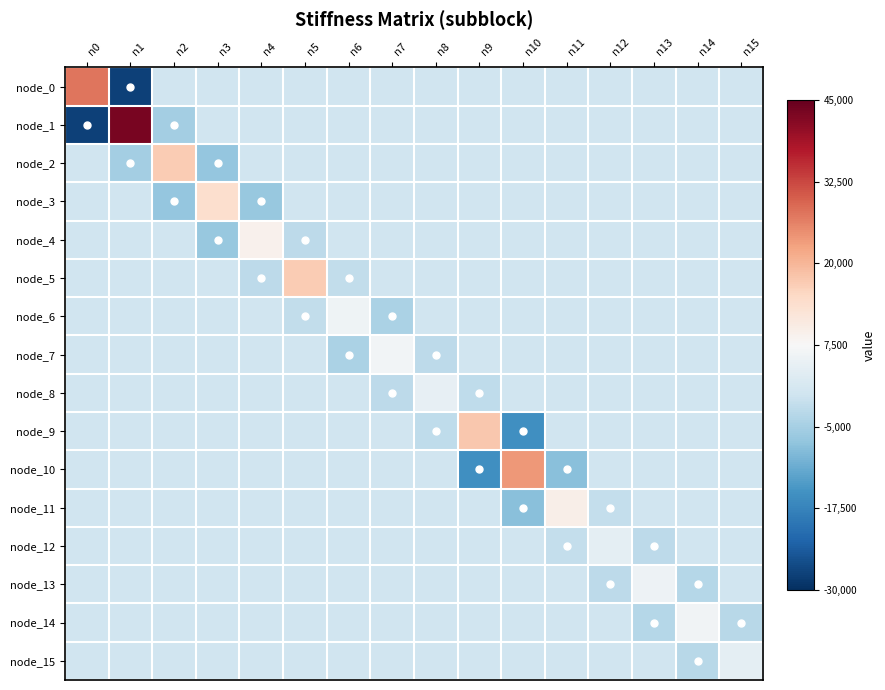

Reading left to right, list all the values displayed in this chart.

node_0: n0=27598.8	n1=-27637.5	n2=0.0	n3=0.0	n4=0.0	n5=0.0	n6=0.0	n7=0.0	n8=0.0	n9=0.0	n10=0.0	n11=0.0	n12=0.0	n13=0.0	n14=0.0	n15=0.0
node_1: n0=-27637.5	n1=43129.4	n2=-5193.6	n3=0.0	n4=0.0	n5=0.0	n6=0.0	n7=0.0	n8=0.0	n9=0.0	n10=0.0	n11=0.0	n12=0.0	n13=0.0	n14=0.0	n15=0.0
node_2: n0=0.0	n1=-5193.6	n2=17120.6	n3=-7015.1	n4=0.0	n5=0.0	n6=0.0	n7=0.0	n8=0.0	n9=0.0	n10=0.0	n11=0.0	n12=0.0	n13=0.0	n14=0.0	n15=0.0
node_3: n0=0.0	n1=0.0	n2=-7015.1	n3=13749.5	n4=-6779.3	n5=0.0	n6=0.0	n7=0.0	n8=0.0	n9=0.0	n10=0.0	n11=0.0	n12=0.0	n13=0.0	n14=0.0	n15=0.0
node_4: n0=0.0	n1=0.0	n2=0.0	n3=-6779.3	n4=9129.8	n5=-2342.3	n6=0.0	n7=0.0	n8=0.0	n9=0.0	n10=0.0	n11=0.0	n12=0.0	n13=0.0	n14=0.0	n15=0.0
node_5: n0=0.0	n1=0.0	n2=0.0	n3=0.0	n4=-2342.3	n5=17164.0	n6=-1626.6	n7=0.0	n8=0.0	n9=0.0	n10=0.0	n11=0.0	n12=0.0	n13=0.0	n14=0.0	n15=0.0
node_6: n0=0.0	n1=0.0	n2=0.0	n3=0.0	n4=0.0	n5=-1626.6	n6=5876.5	n7=-4259.2	n8=0.0	n9=0.0	n10=0.0	n11=0.0	n12=0.0	n13=0.0	n14=0.0	n15=0.0
node_7: n0=0.0	n1=0.0	n2=0.0	n3=0.0	n4=0.0	n5=0.0	n6=-4259.2	n7=6444.4	n8=-2175.6	n9=0.0	n10=0.0	n11=0.0	n12=0.0	n13=0.0	n14=0.0	n15=0.0
node_8: n0=0.0	n1=0.0	n2=0.0	n3=0.0	n4=0.0	n5=0.0	n6=0.0	n7=-2175.6	n8=4340.0	n9=-2163.0	n10=0.0	n11=0.0	n12=0.0	n13=0.0	n14=0.0	n15=0.0
node_9: n0=0.0	n1=0.0	n2=0.0	n3=0.0	n4=0.0	n5=0.0	n6=0.0	n7=0.0	n8=-2163.0	n9=17658.2	n10=-15496.3	n11=0.0	n12=0.0	n13=0.0	n14=0.0	n15=0.0
node_10: n0=0.0	n1=0.0	n2=0.0	n3=0.0	n4=0.0	n5=0.0	n6=0.0	n7=0.0	n8=0.0	n9=-15496.3	n10=23632.0	n11=-8134.4	n12=0.0	n13=0.0	n14=0.0	n15=0.0
node_11: n0=0.0	n1=0.0	n2=0.0	n3=0.0	n4=0.0	n5=0.0	n6=0.0	n7=0.0	n8=0.0	n9=0.0	n10=-8134.4	n11=9559.3	n12=-1425.3	n13=0.0	n14=0.0	n15=0.0
node_12: n0=0.0	n1=0.0	n2=0.0	n3=0.0	n4=0.0	n5=0.0	n6=0.0	n7=0.0	n8=0.0	n9=0.0	n10=0.0	n11=-1425.3	n12=3724.3	n13=-2299.3	n14=0.0	n15=0.0
node_13: n0=0.0	n1=0.0	n2=0.0	n3=0.0	n4=0.0	n5=0.0	n6=0.0	n7=0.0	n8=0.0	n9=0.0	n10=0.0	n11=0.0	n12=-2299.3	n13=5491.5	n14=-3194.8	n15=0.0
node_14: n0=0.0	n1=0.0	n2=0.0	n3=0.0	n4=0.0	n5=0.0	n6=0.0	n7=0.0	n8=0.0	n9=0.0	n10=0.0	n11=0.0	n12=0.0	n13=-3194.8	n14=6147.5	n15=-2951.3
node_15: n0=0.0	n1=0.0	n2=0.0	n3=0.0	n4=0.0	n5=0.0	n6=0.0	n7=0.0	n8=0.0	n9=0.0	n10=0.0	n11=0.0	n12=0.0	n13=0.0	n14=-2951.3	n15=3901.8